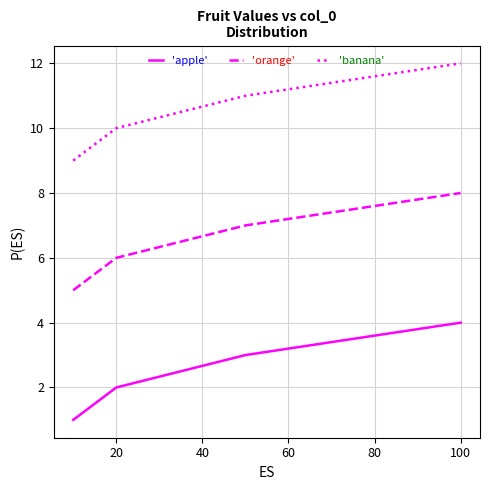

True or false: 'orange' and 'apple' cross at least once.

False